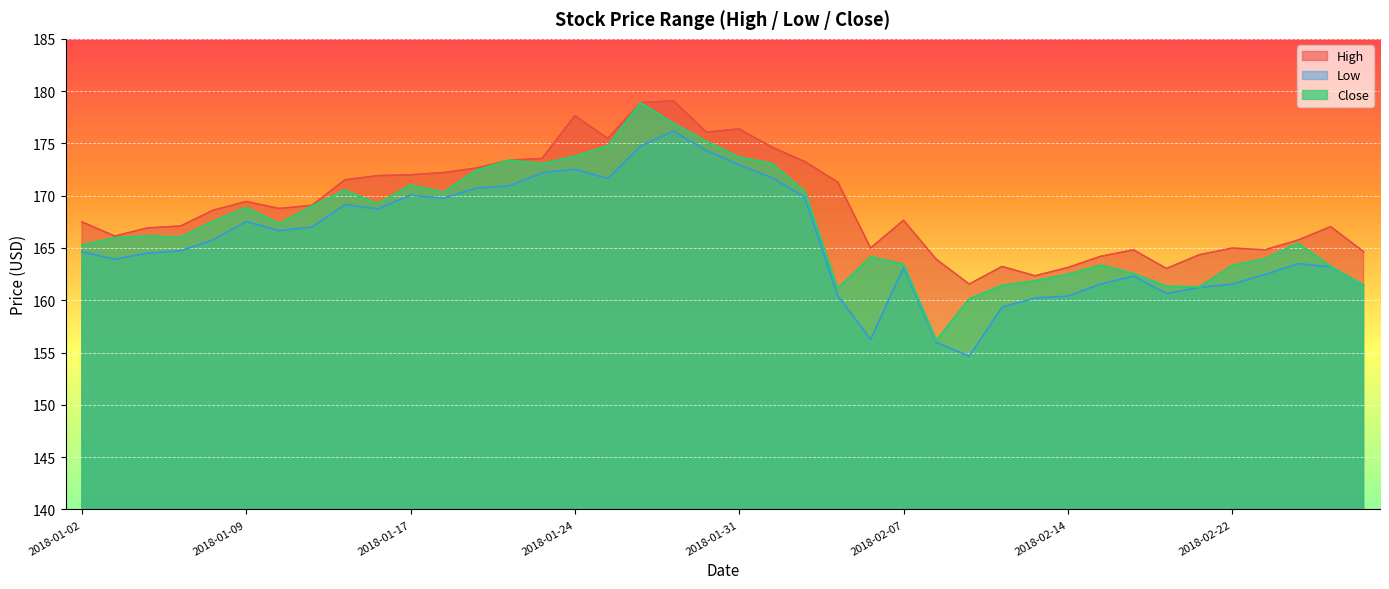

True or false: Low and High intersect in this chart.

False